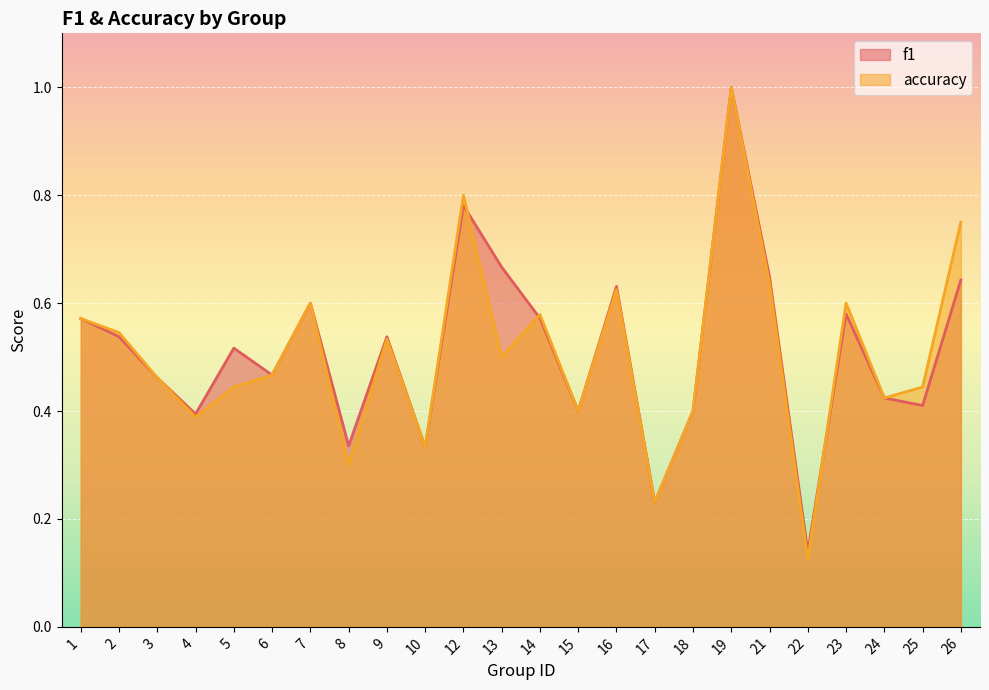

What is the average value of the f1 series?

0.5